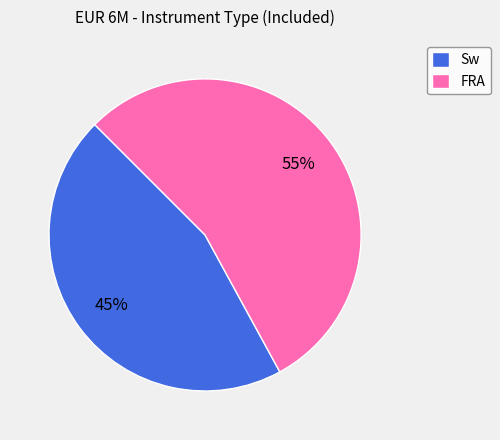

What is the ratio of the value at Sw to the value at FRA?

0.8